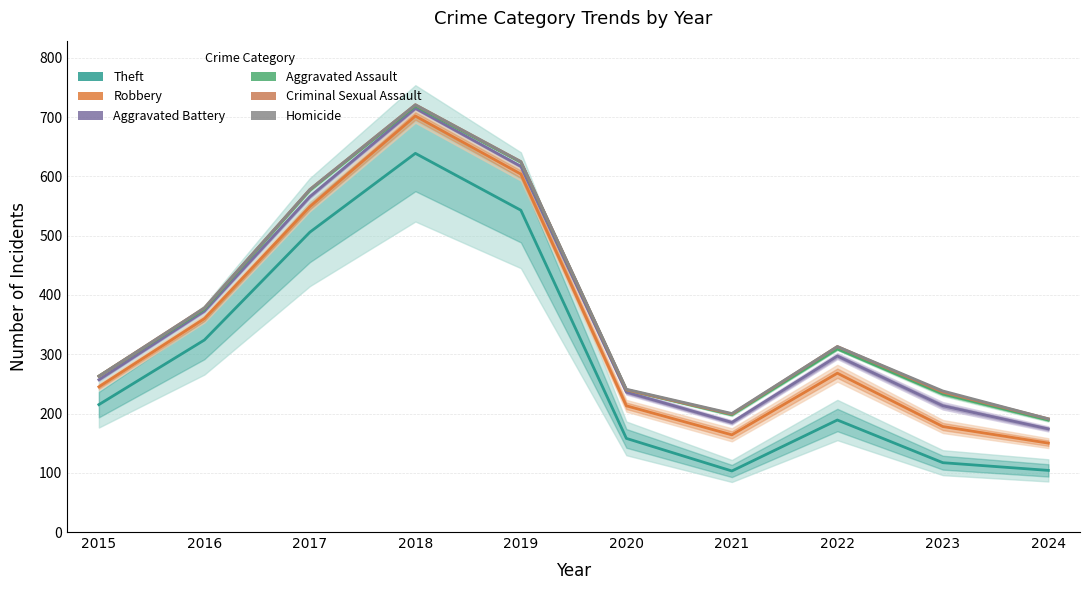

Reading left to right, list all the values displayed in this chart.

Theft: 215	324	506	639	543	158	103	189	117	104
Robbery: 245	360	549	702	604	213	164	268	178	150
Aggravated Battery: 257	373	566	715	617	236	185	297	213	174
Aggravated Assault: 263	376	577	719	624	240	198	309	233	189
Criminal Sexual Assault: 263	378	578	721	625	240	199	313	236	191
Homicide: 263	378	578	721	625	241	200	313	238	191